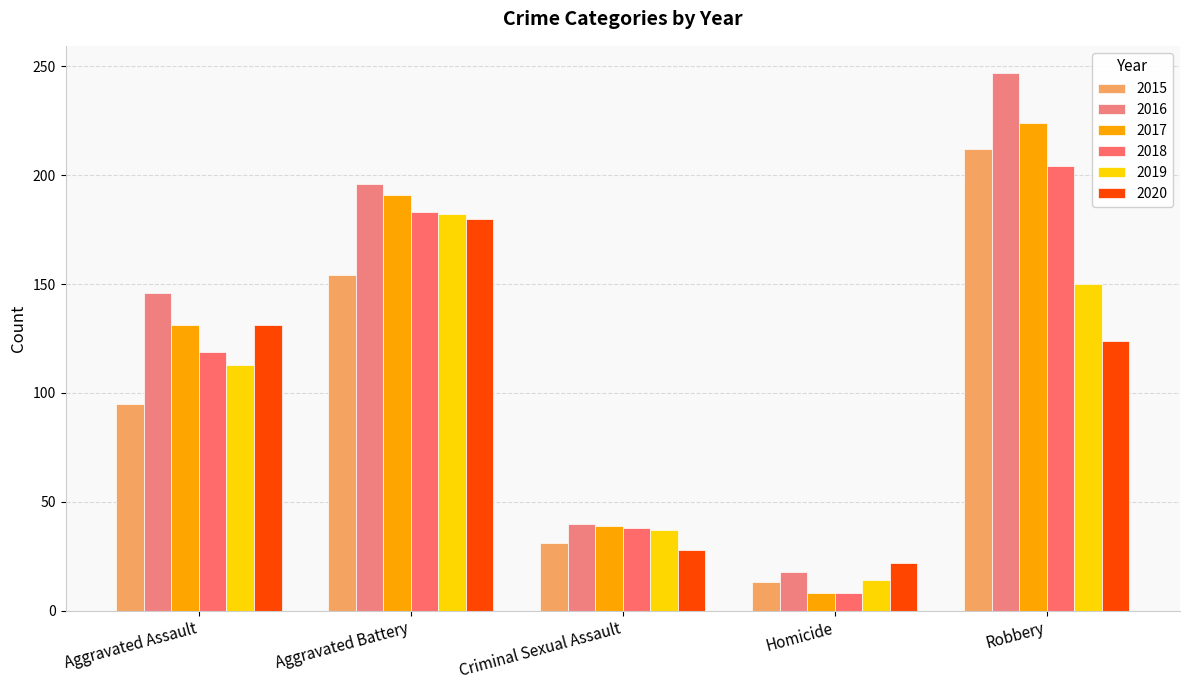

Is the value of 2018 at Aggravated Battery greater than the value of 2017 at Aggravated Assault?

Yes